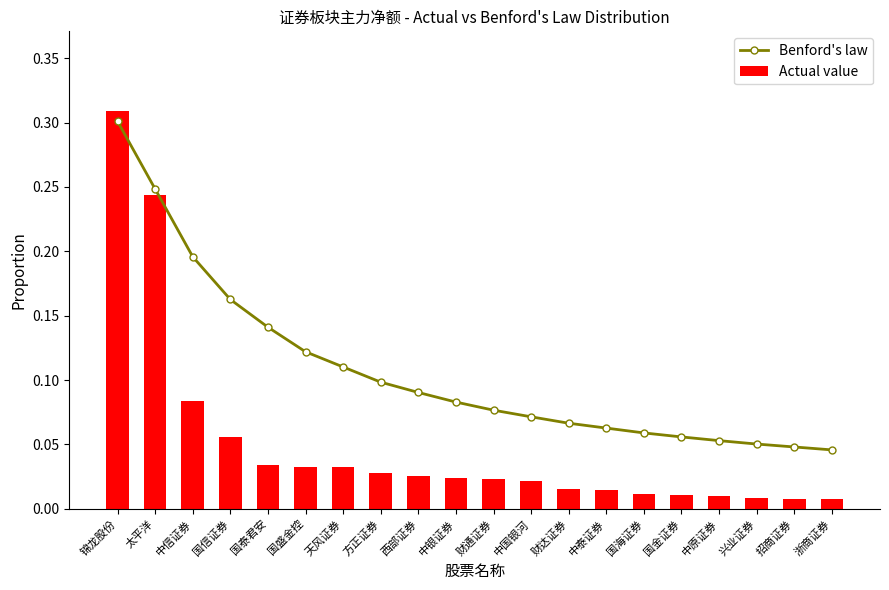

At how many categories does at least one series exceed 0?

20